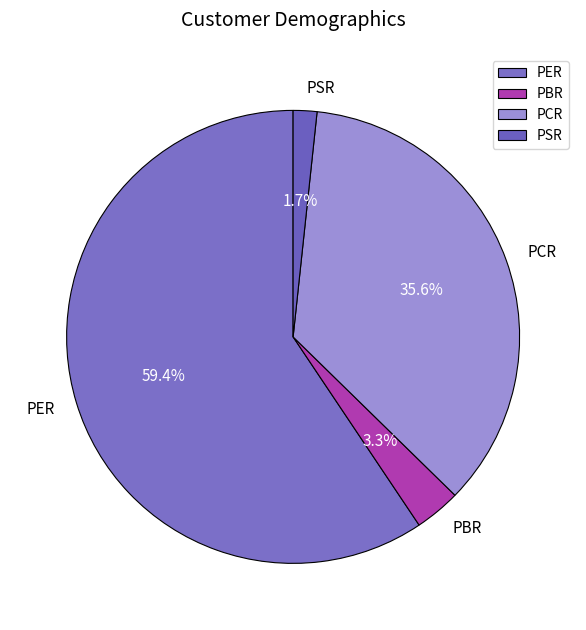

To the nearest percent, what is the difference between the PCR and PER slice percentages?

24%